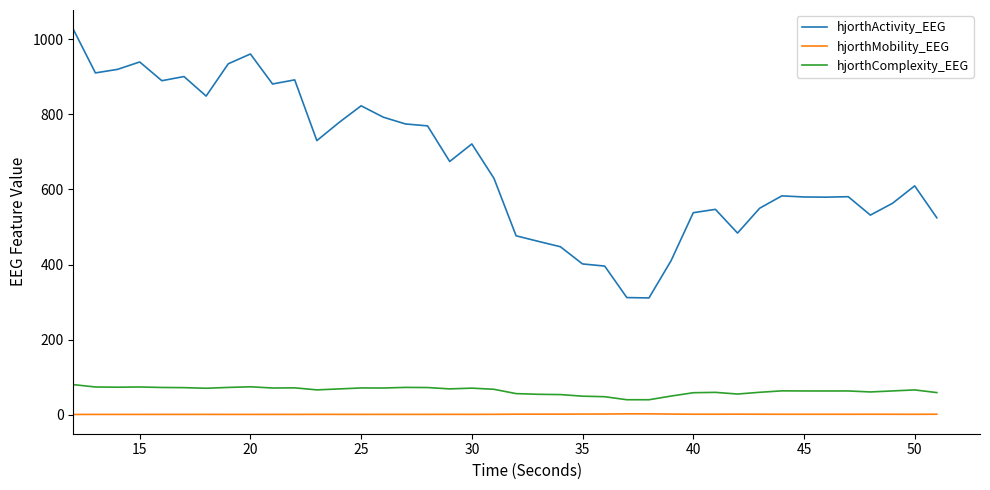

True or false: hjorthComplexity_EEG and hjorthActivity_EEG cross at least once.

False